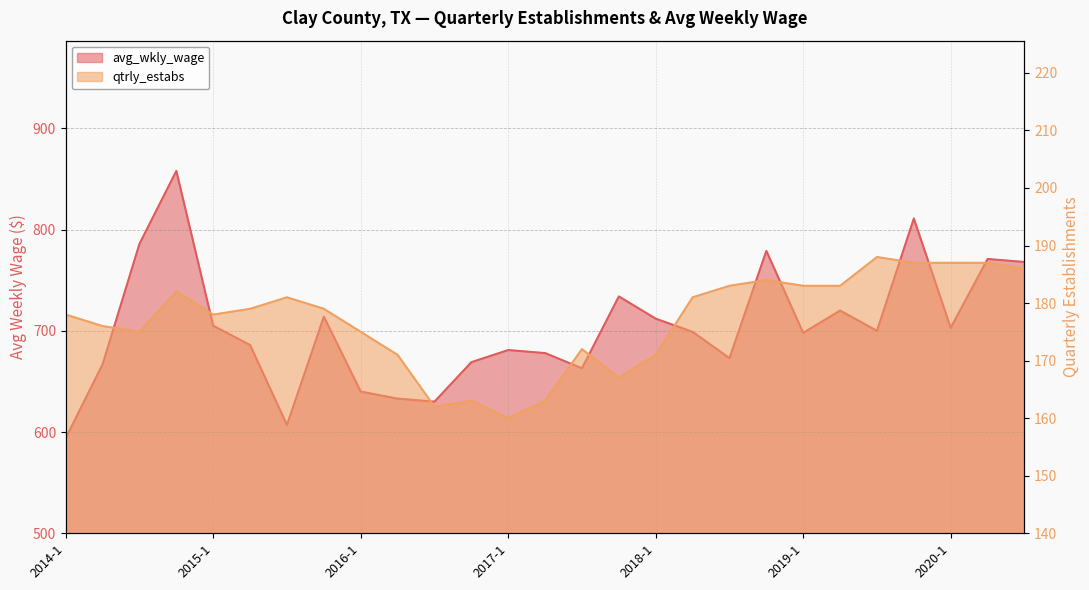

What is the label of the 1st point from the right?

2020-3